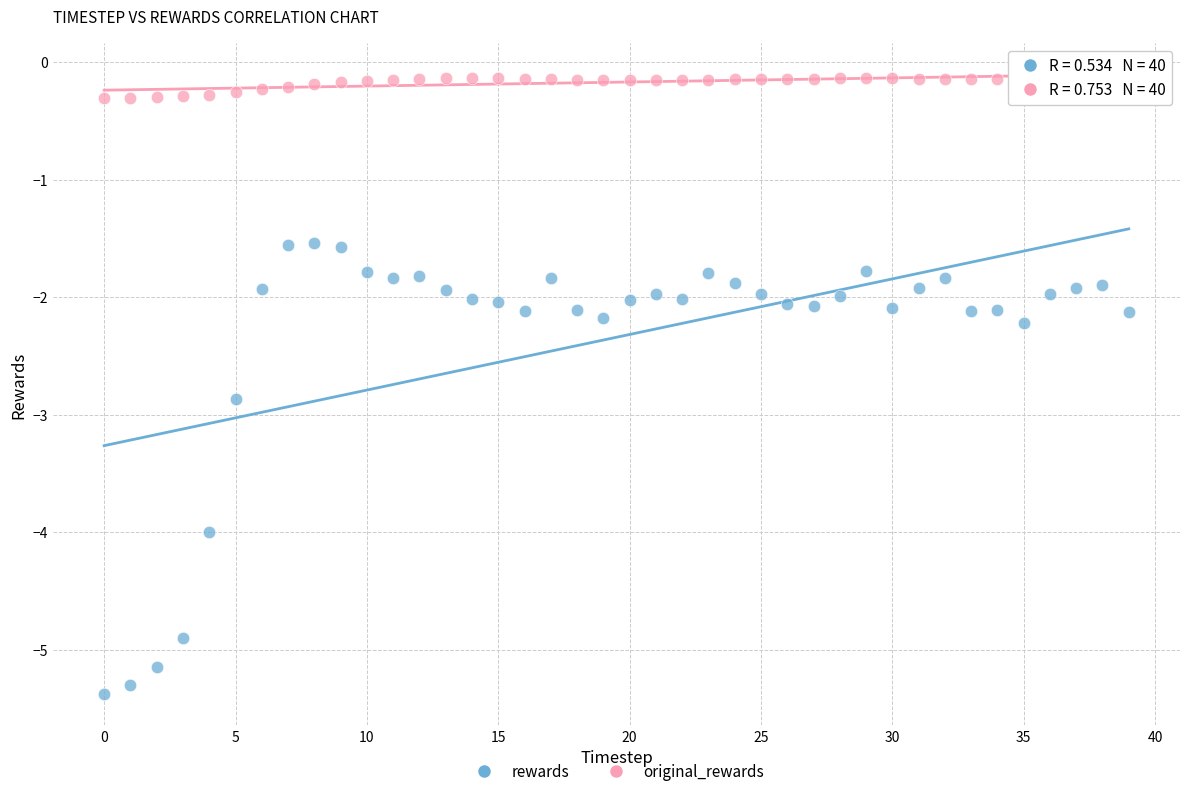

What are all the series names shown in the legend?

rewards, original_rewards